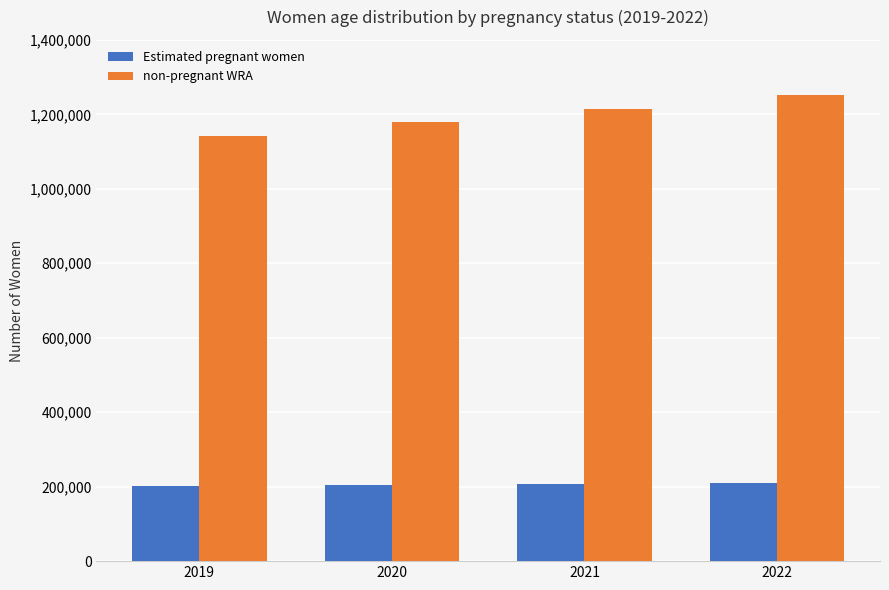

What is the lowest value of the Estimated pregnant women series?

200854.7